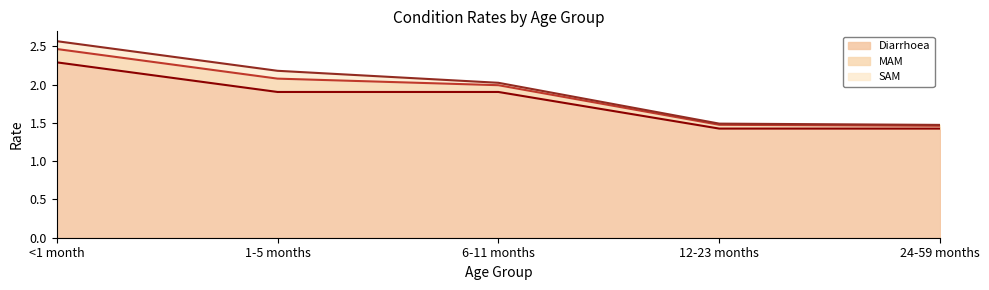

Read the MAM (line) value at 1-5 months.

2.1